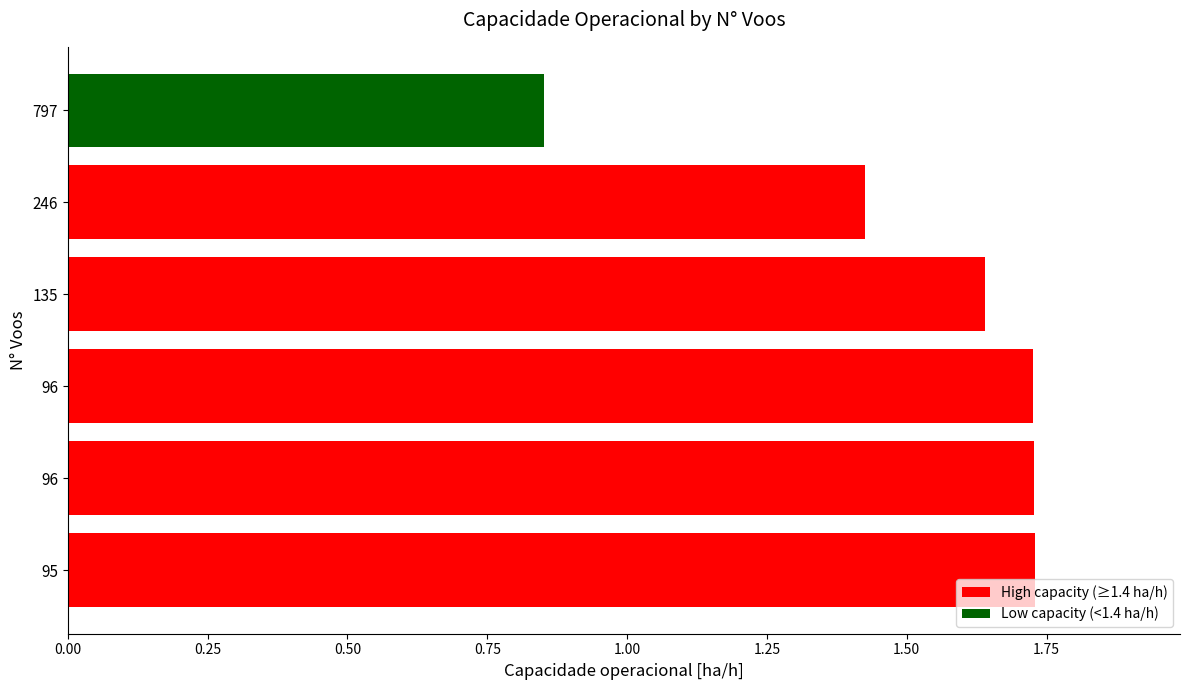

Which label corresponds to the smallest value in the chart?

797